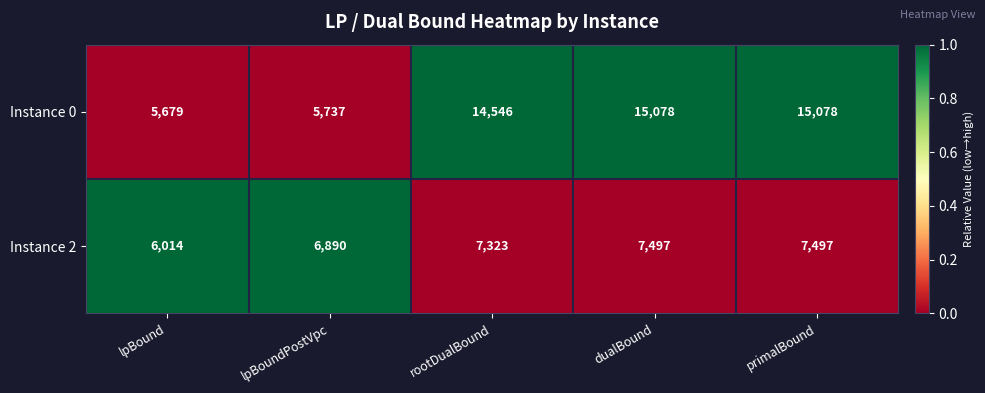

At which label is Instance 0 closest to 10378?

rootDualBound